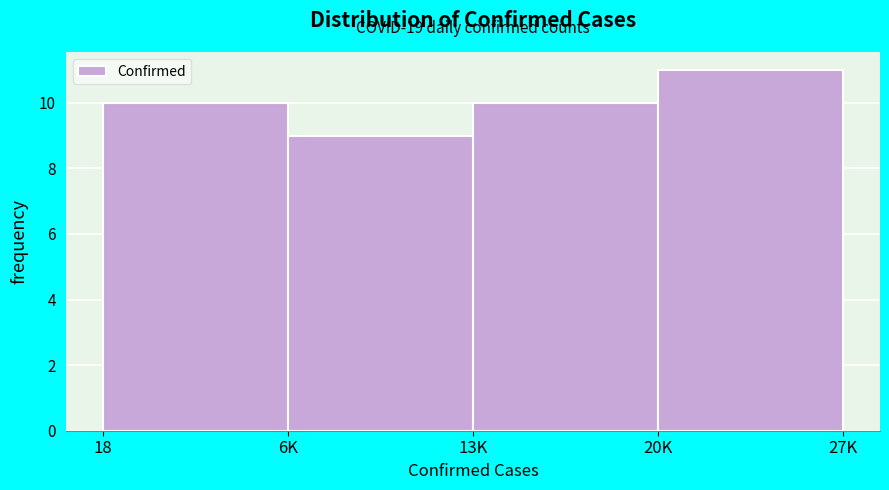

Reading left to right, list all the values displayed in this chart.

10	9	10	11